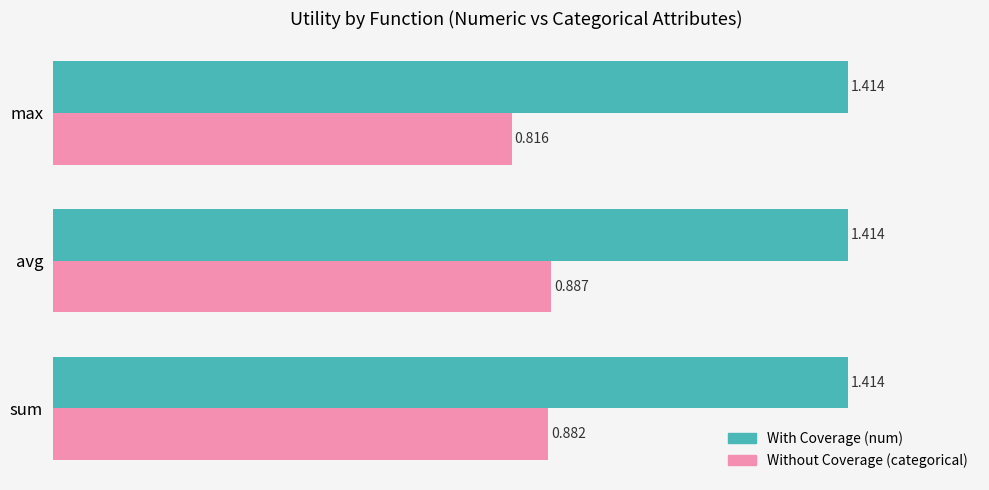

At which category is the sum across all series the highest?

avg